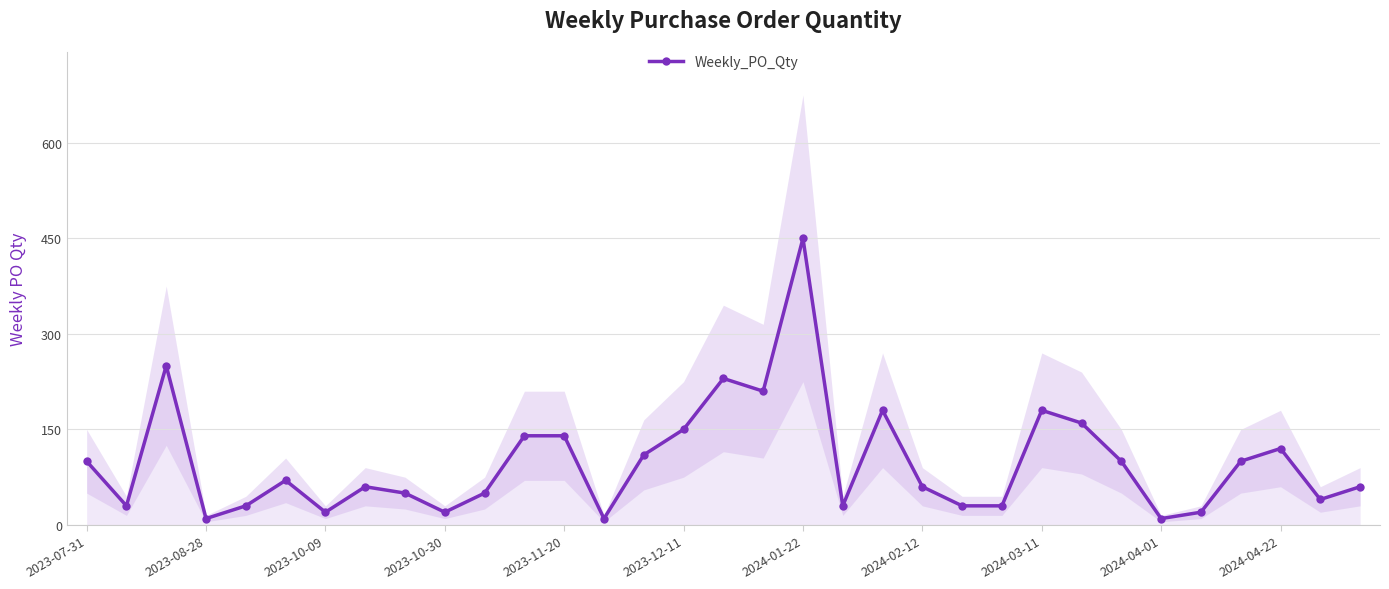

What is the difference between the maximum and second lowest values?

440